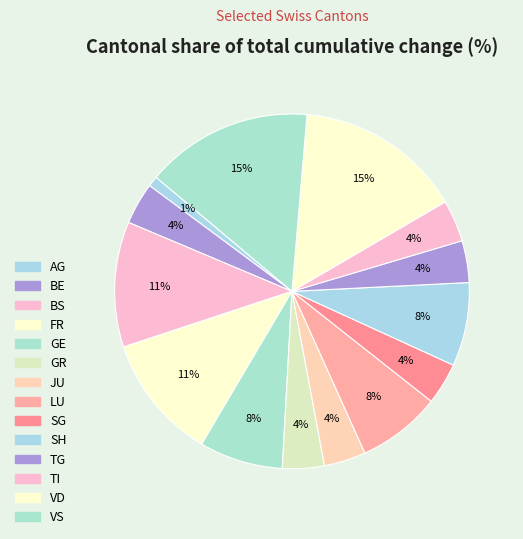

Does any single category account for the majority?

No